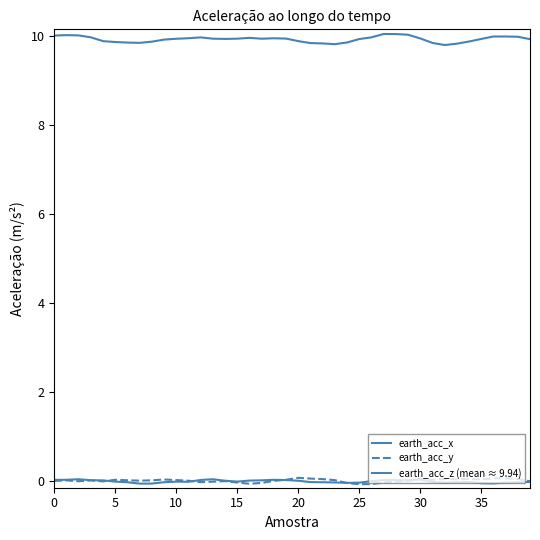

Rank the series by their maximum value, from lowest to highest.

earth_acc_x, earth_acc_y, earth_acc_z (mean ≈ 9.94)